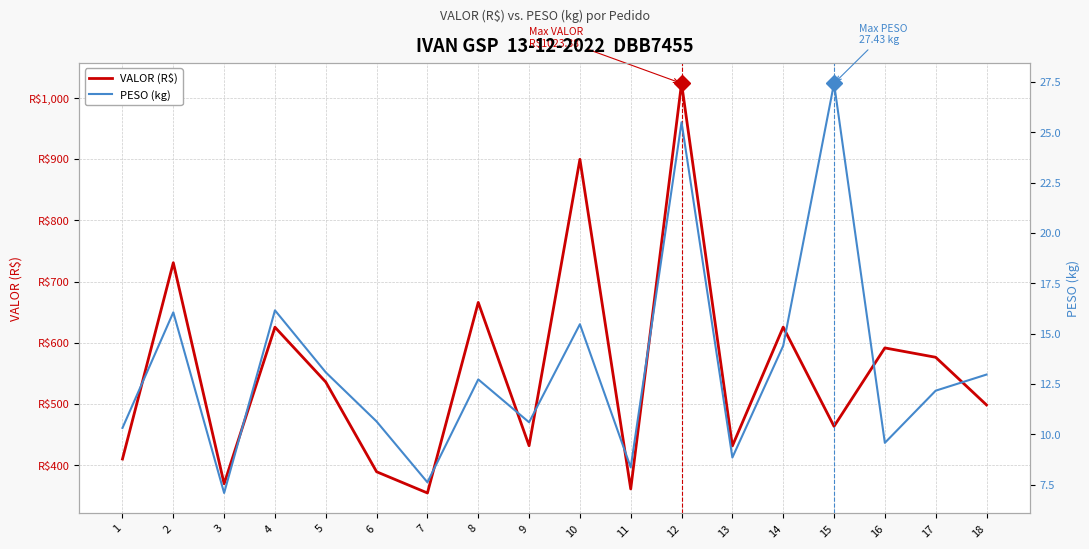

In PESO (kg), how many points are lower than both neighbors (excluding endpoints)?

6